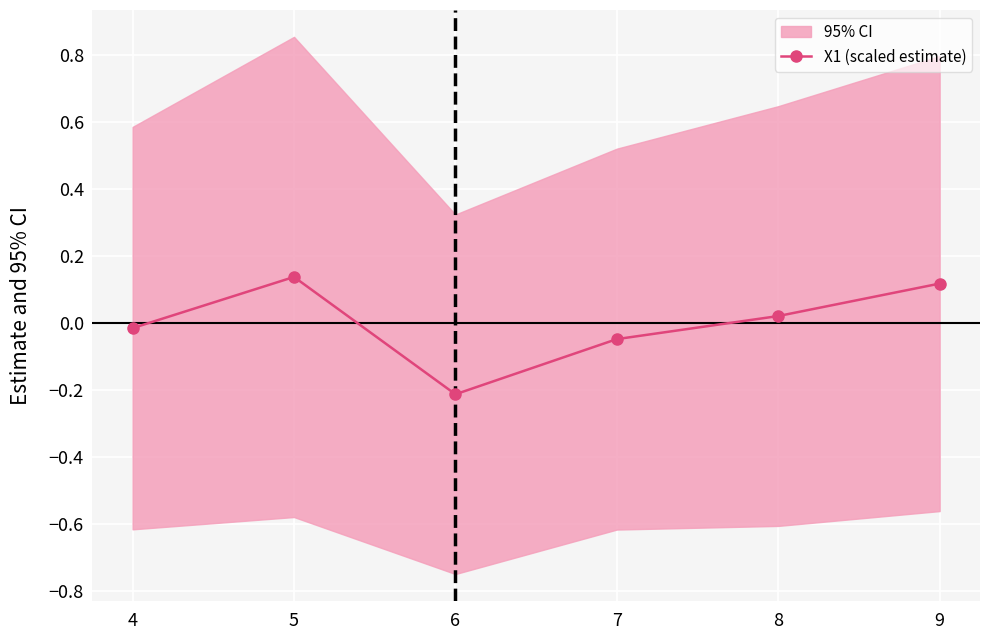

True or false: the data shows 0.1 at 9.

True